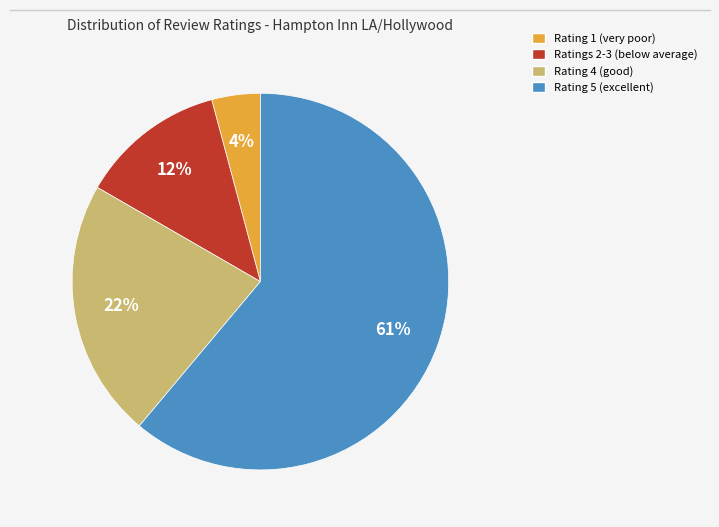

To the nearest percent, what is the average slice percentage?

25%